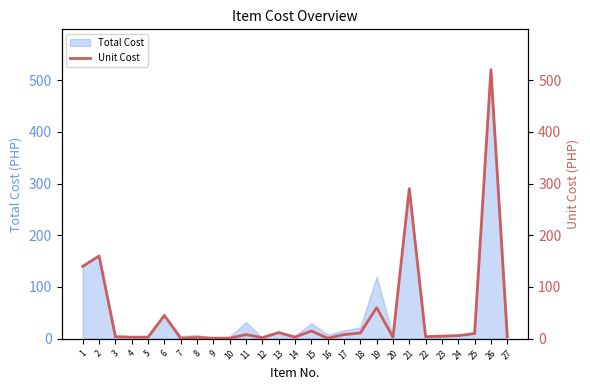

What is the average value?

49.0